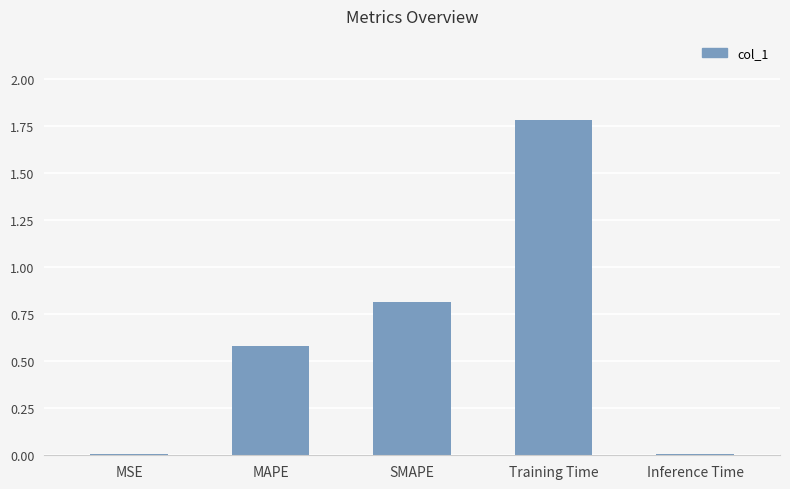

Read the value at MAPE.

0.6